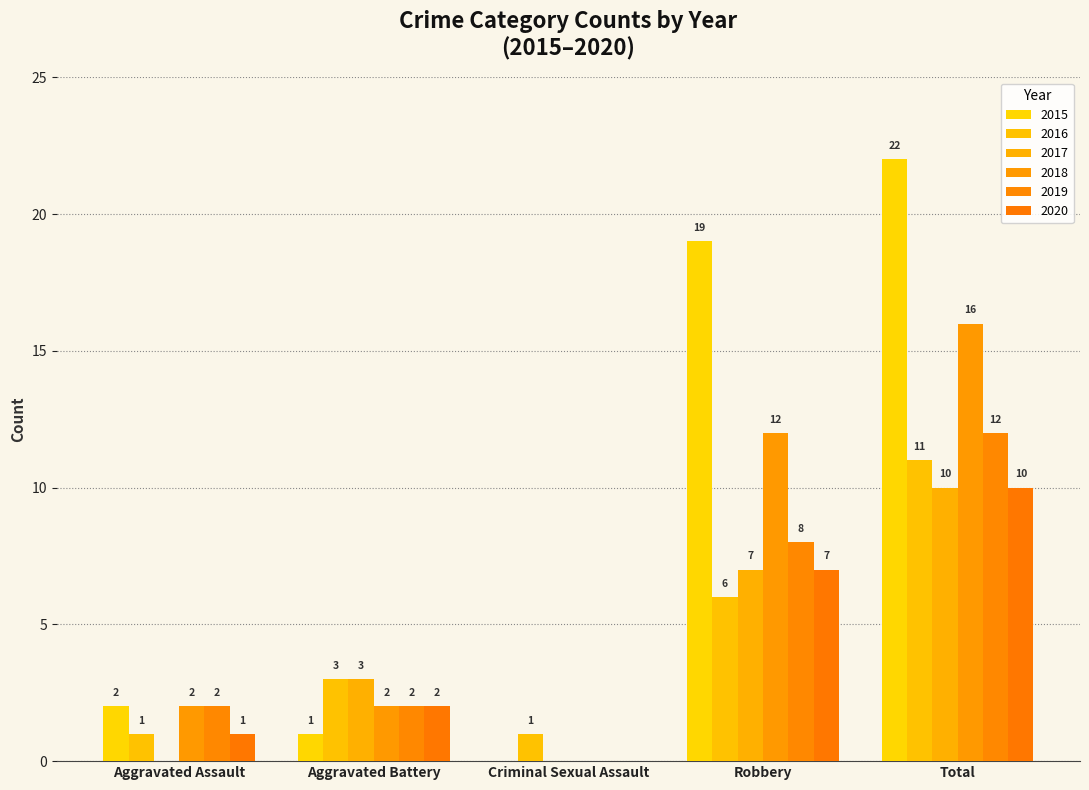

Which has a higher value, Aggravated Assault or Robbery?

Robbery